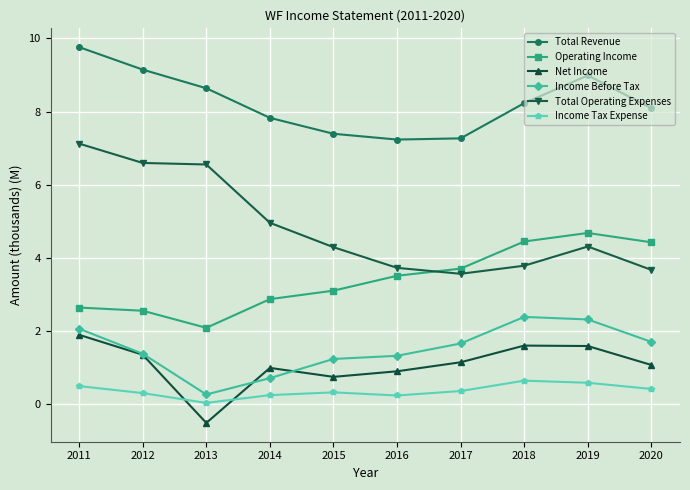

True or false: Income Before Tax and Income Tax Expense cross at least once.

False